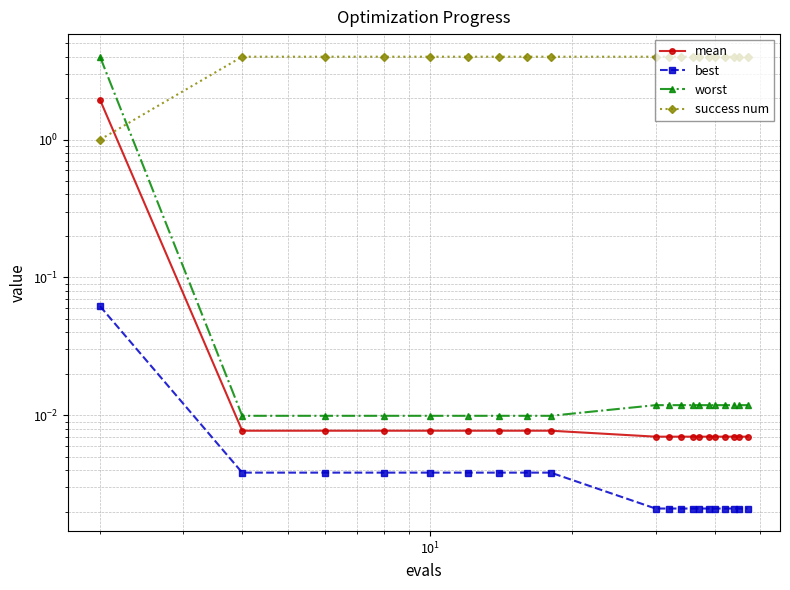

Reading left to right, what are all the values shown in this chart?

mean: 1.9	0.0	0.0	0.0	0.0	0.0	0.0	0.0	0.0	0.0	0.0	0.0	0.0	0.0	0.0	0.0	0.0	0.0	0.0	0.0
best: 0.1	0.0	0.0	0.0	0.0	0.0	0.0	0.0	0.0	0.0	0.0	0.0	0.0	0.0	0.0	0.0	0.0	0.0	0.0	0.0
worst: 4.0	0.0	0.0	0.0	0.0	0.0	0.0	0.0	0.0	0.0	0.0	0.0	0.0	0.0	0.0	0.0	0.0	0.0	0.0	0.0
success num: 1.0	4.0	4.0	4.0	4.0	4.0	4.0	4.0	4.0	4.0	4.0	4.0	4.0	4.0	4.0	4.0	4.0	4.0	4.0	4.0